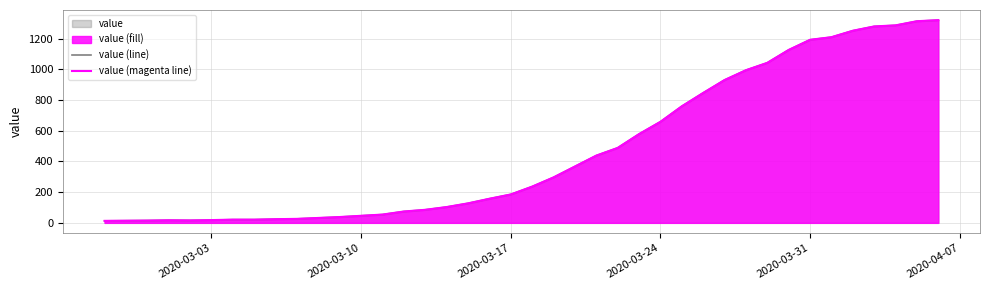

What is the difference between the maximum and second lowest values in the value (magenta line) series?

1306